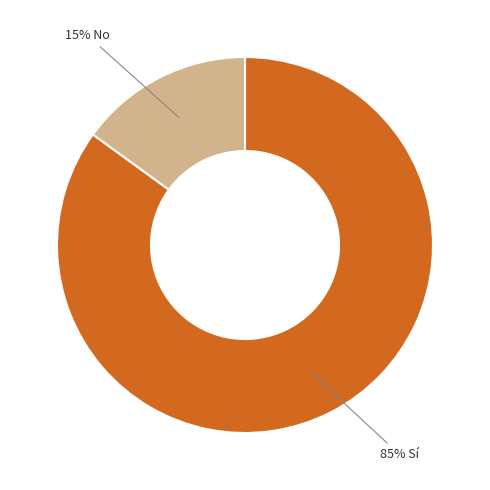

To the nearest percent, what is the difference between the largest and smallest slice percentages?

70%